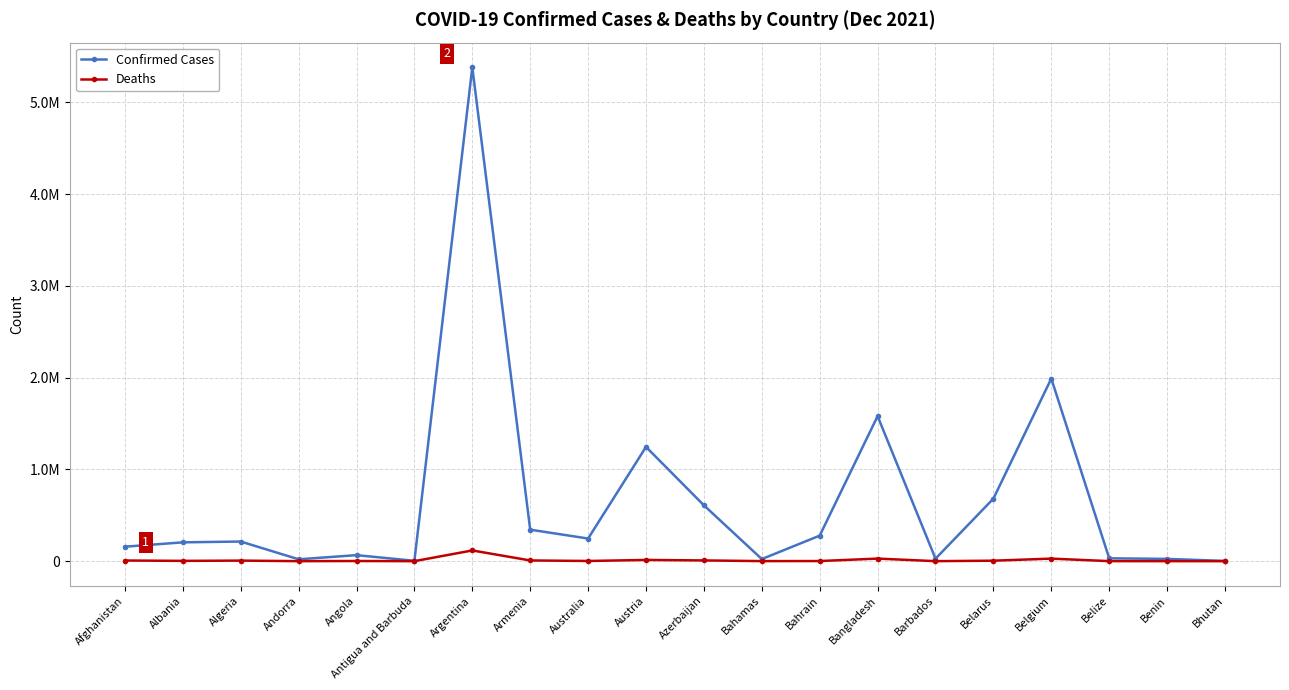

Between Bhutan and Algeria, which is larger?

Algeria